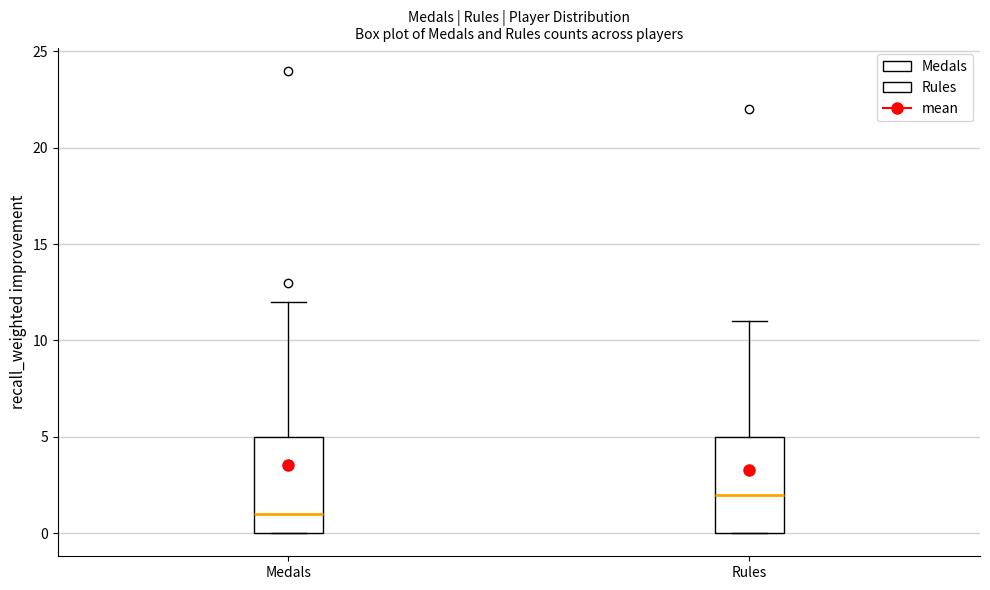

Where does the upper whisker of the box for Rules end on the y-axis? The values are not printed on the chart, so give them approximately, as read against the axis.

11